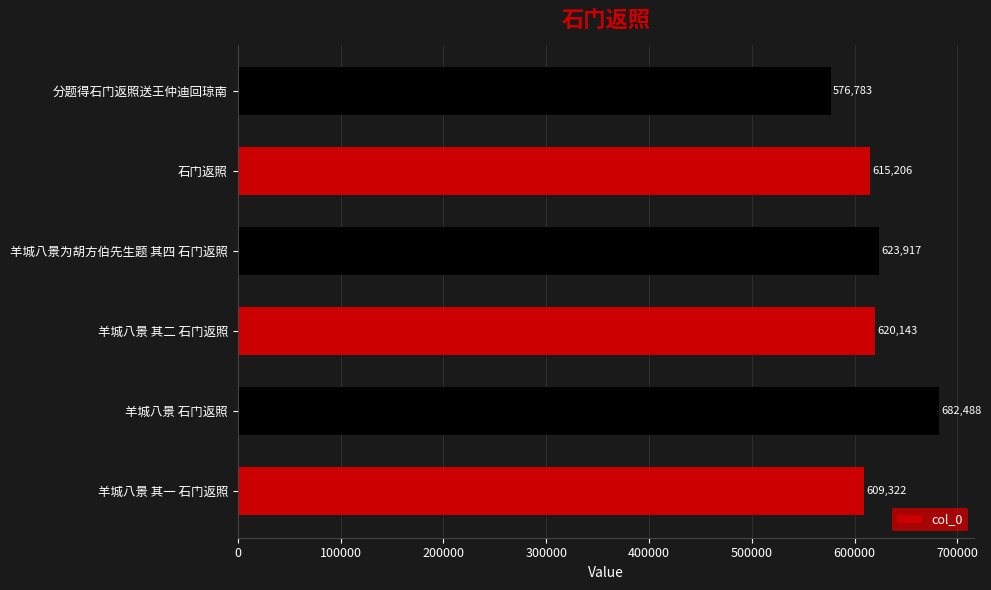

What is the difference between the second highest and second lowest values?

14595